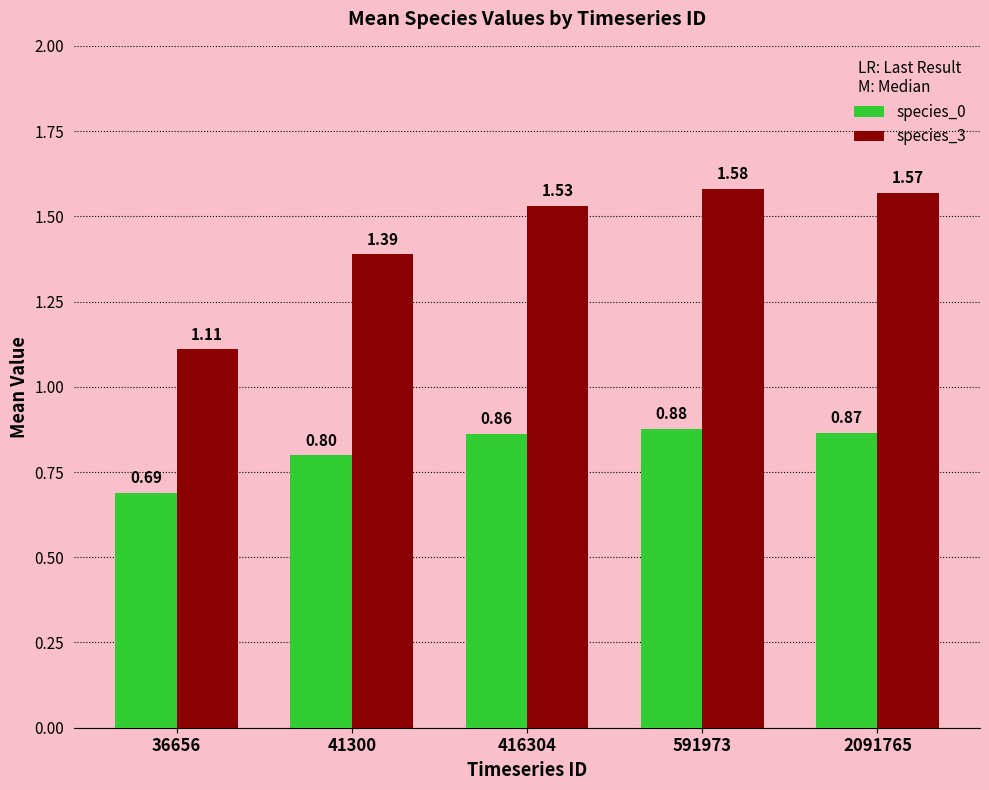

Which category has the lowest value in the species_0 series?

36656